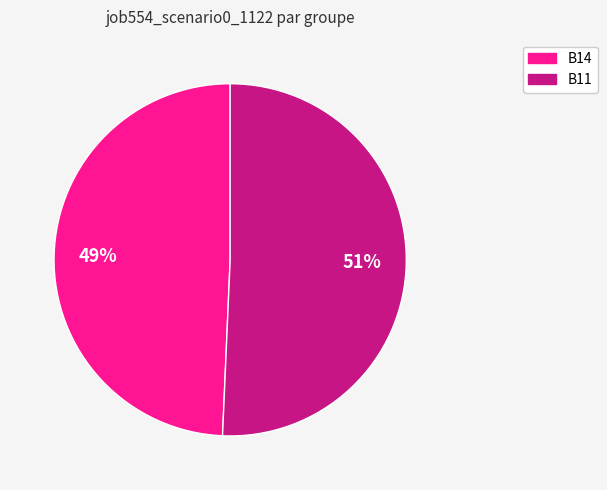

To the nearest percent, what is the average slice percentage?

50%